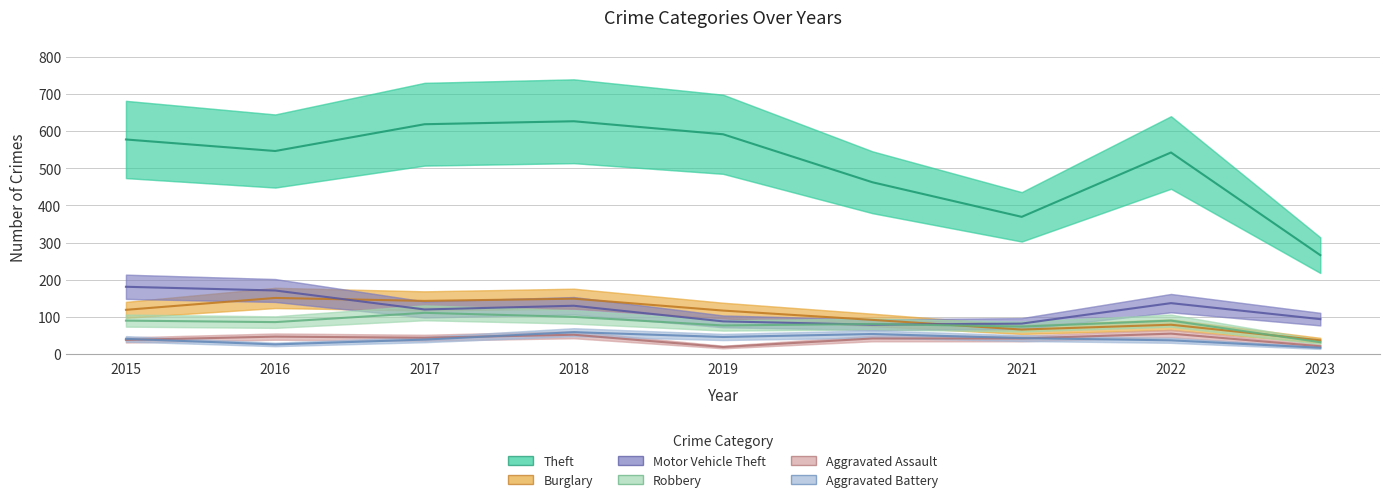

List the labels in order of Aggravated Assault value, largest first.

2022, 2018, 2016, 2017, 2020, 2021, 2015, 2023, 2019